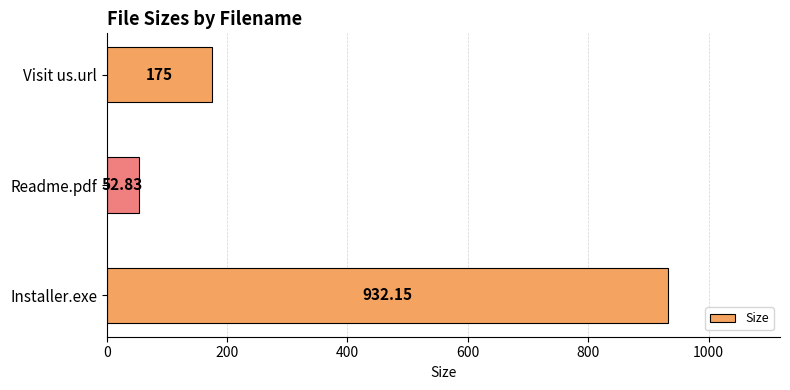

What is the sum of the values at Installer.exe and Readme.pdf?

985.0